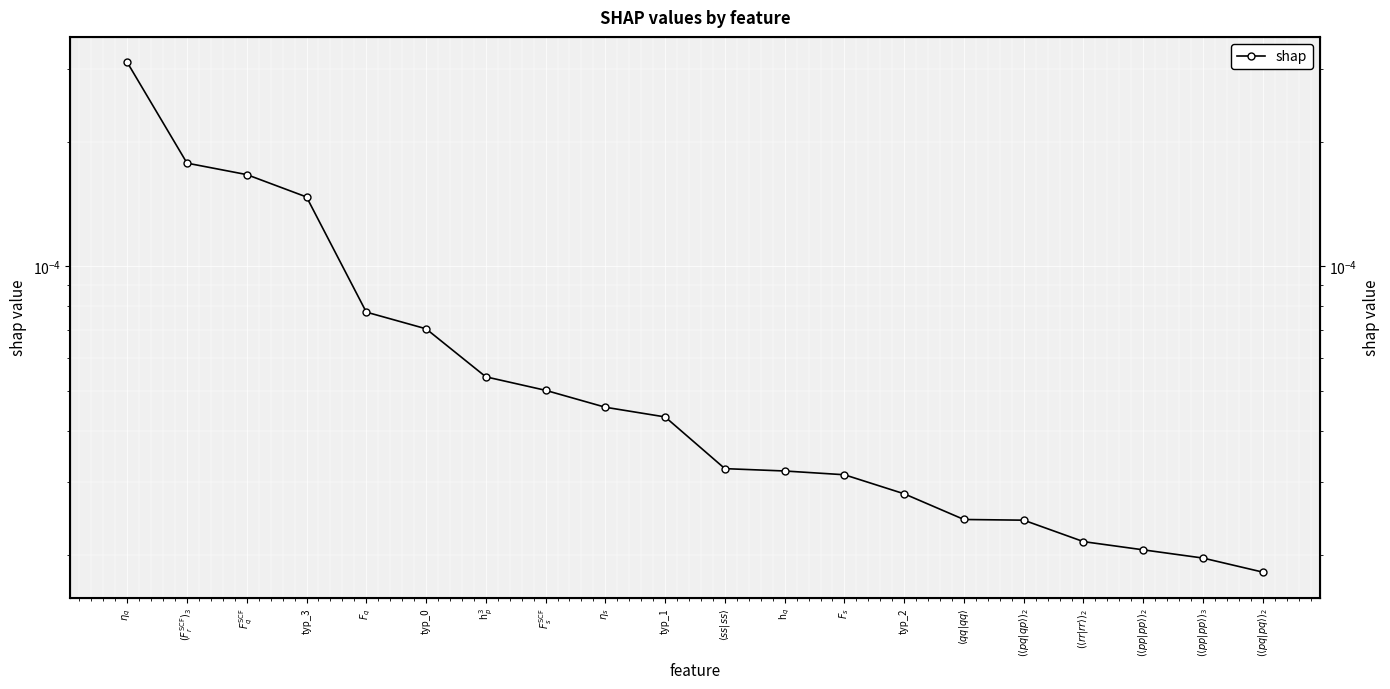

List the labels in order of value, smallest first.

$(\langle pq \vert pq \rangle)_{2}$, $(\langle pp \vert pp \rangle)_{3}$, $(\langle pp \vert pp \rangle)_{2}$, $(\langle rr \vert rr \rangle)_{2}$, $(\langle pq \vert qp \rangle)_{2}$, $\langle qq \vert qq \rangle$, typ_2, $F_{s}$, h$_{q}$, $\langle ss \vert ss \rangle$, typ_1, $\eta_{s}$, $F_{s}^{\text{SCF}}$, h$_{p}^{3}$, typ_0, $F_{q}$, typ_3, $F_{q}^{\text{SCF}}$, $(F_{r}^{\text{SCF}})_{3}$, $\eta_{q}$